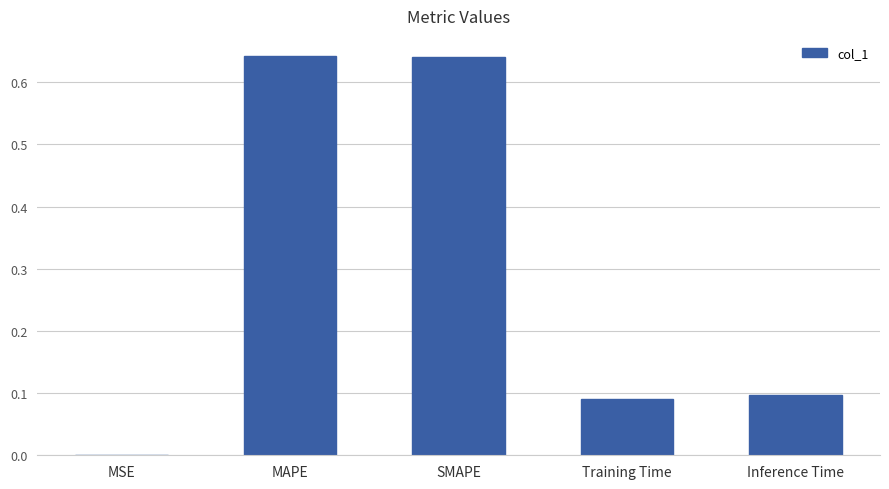

The chart shows a value of 0.0 at Inference Time. True or false?

False